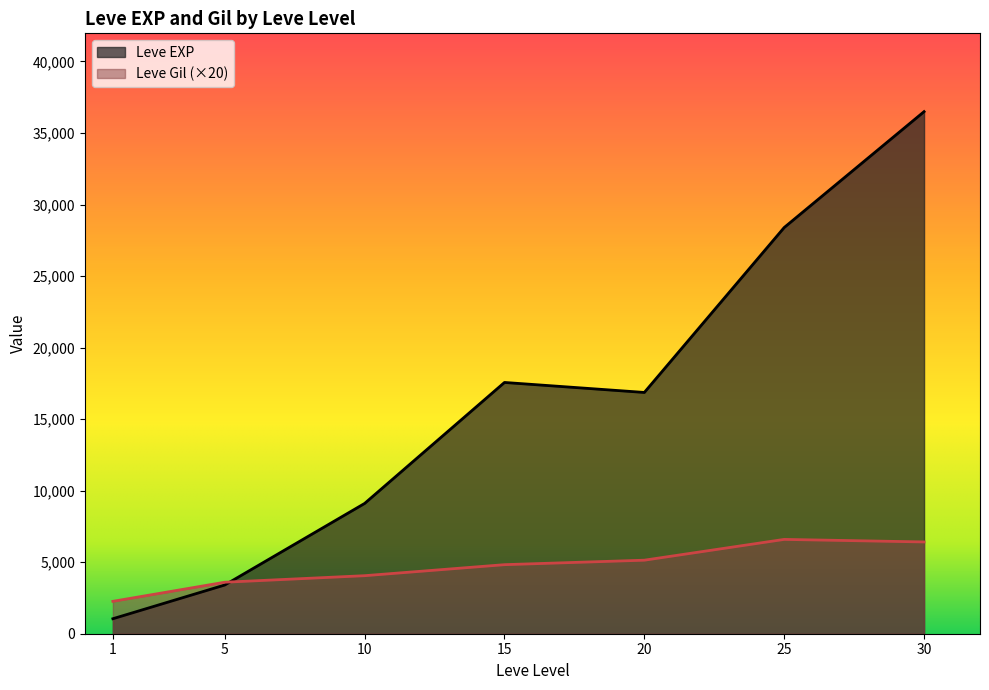

The value of Leve Gil at 1 is 43. True or false?

False